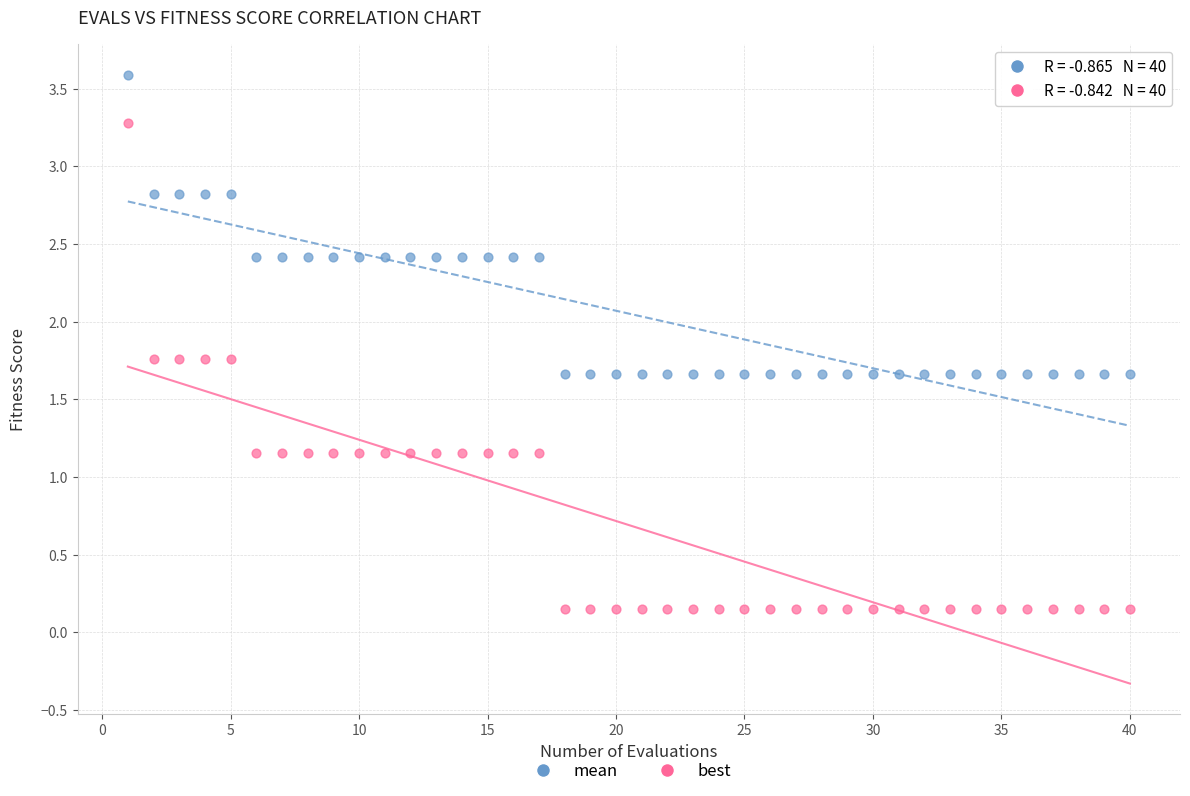

What is the X range (max minus min) for the scatter plot?

39.0